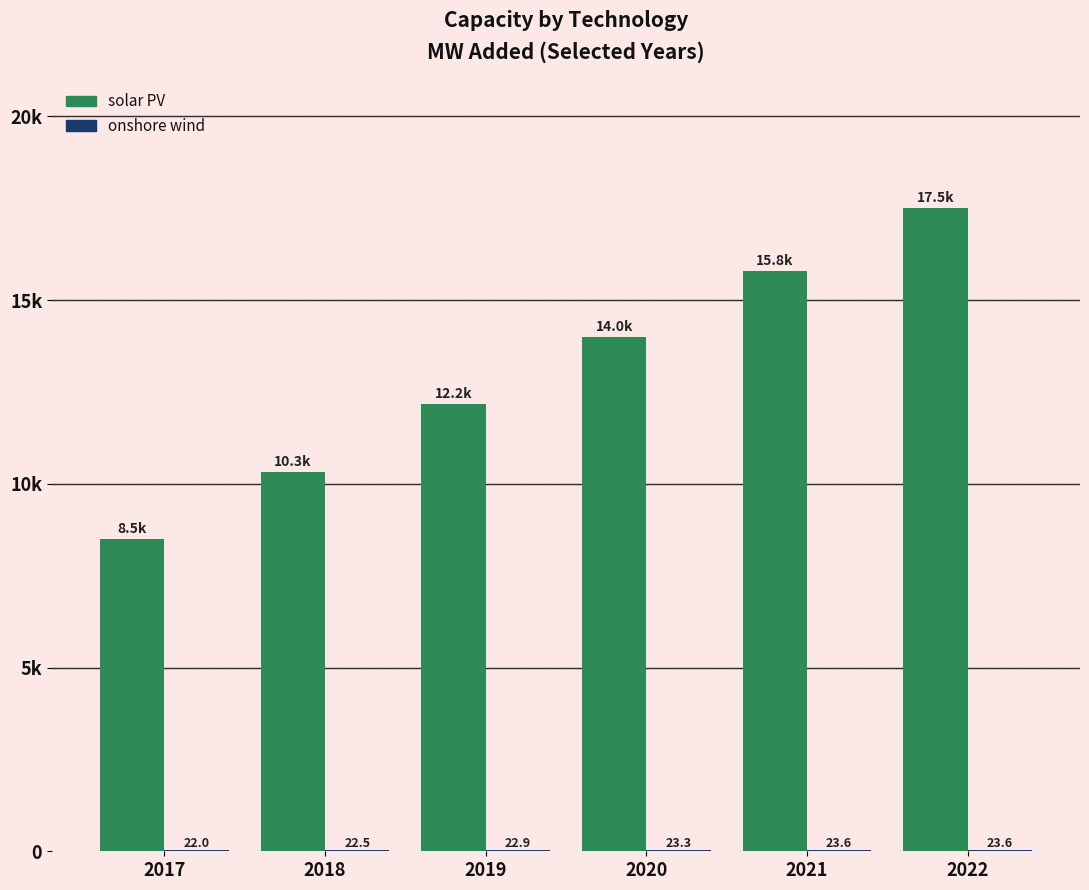

At which category does the chart reach its peak across all series?

2022